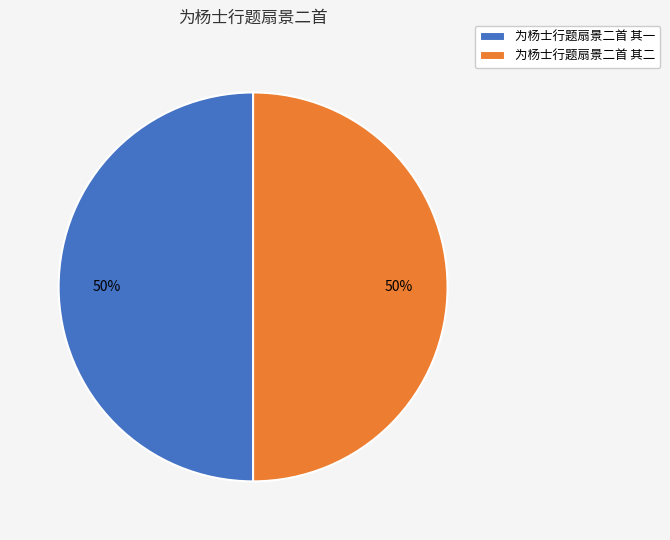

To the nearest percent, what is the combined percentage of 为杨士行题扇景二首 其一 and 为杨士行题扇景二首 其二?

100%